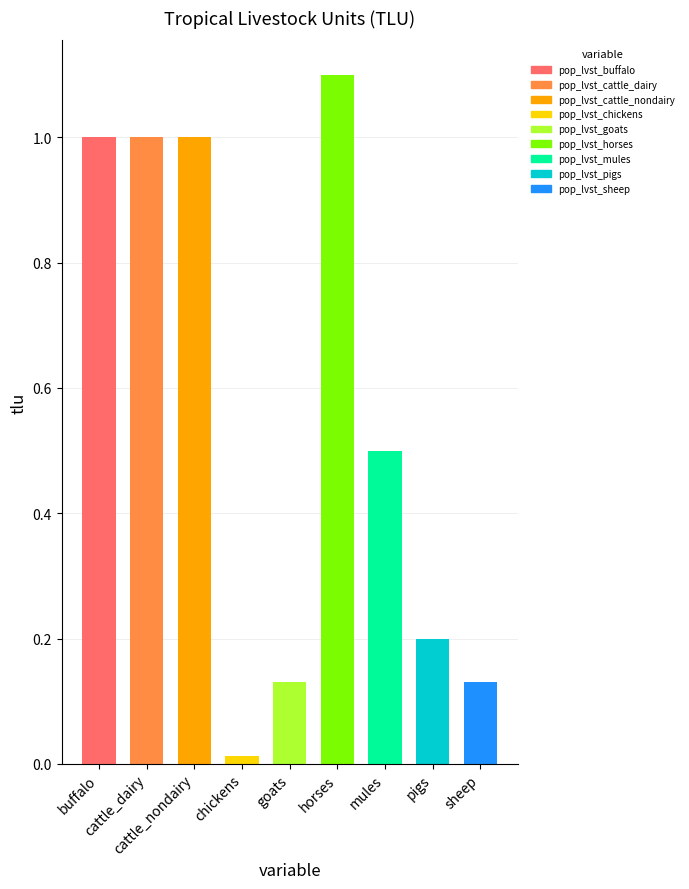

What is the sum of all values?

5.1